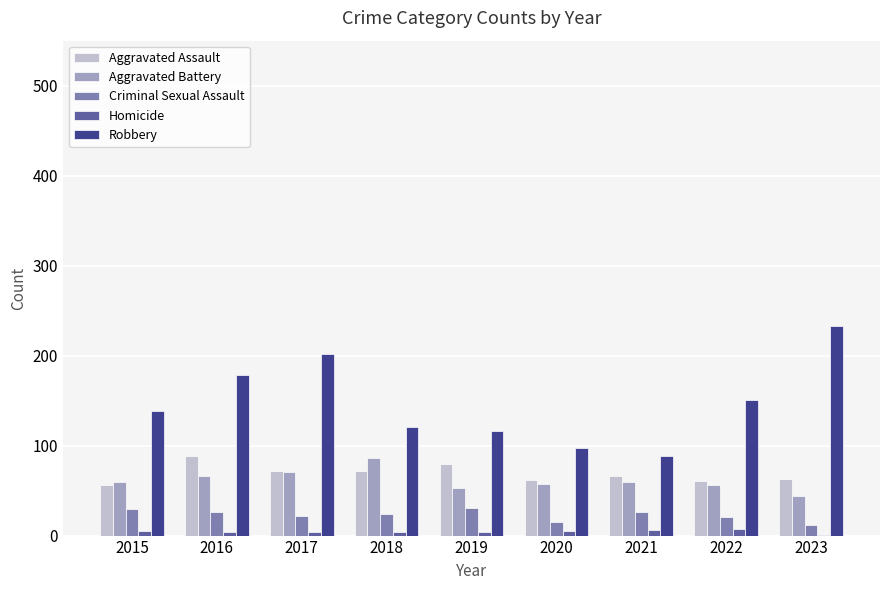

What is the sum of all Aggravated Battery values?

553